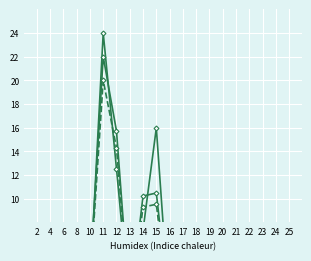

What is the difference between the highest and lowest values at 4?

2.6